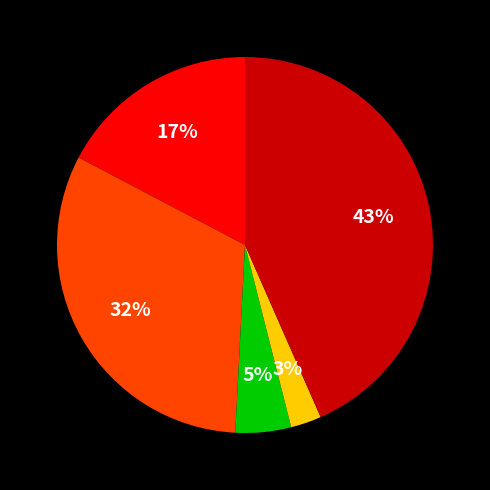

Does any single category account for the majority?

No